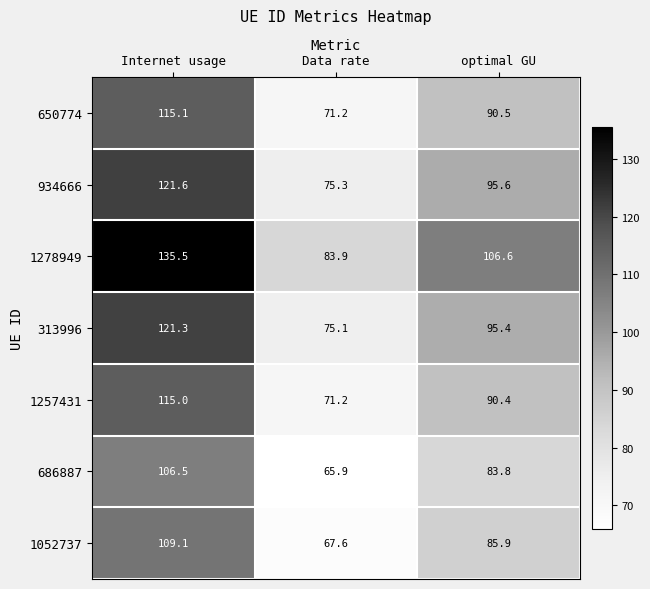

What is the total value across all series at Data rate?

510.2